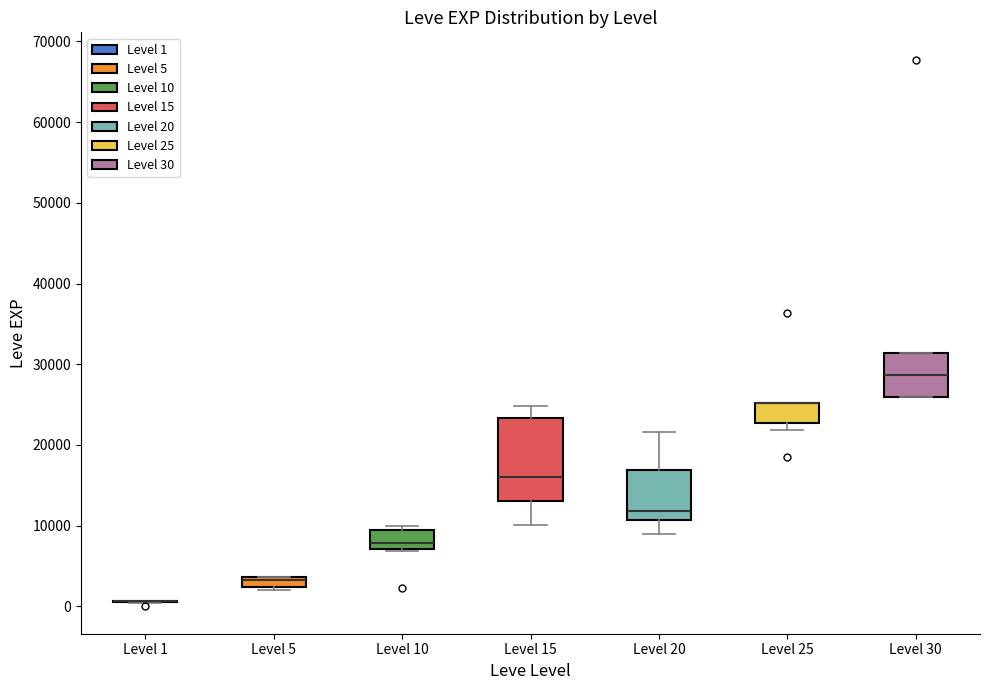

Which box is the tallest, from its lower edge to its upper edge?

Level 15